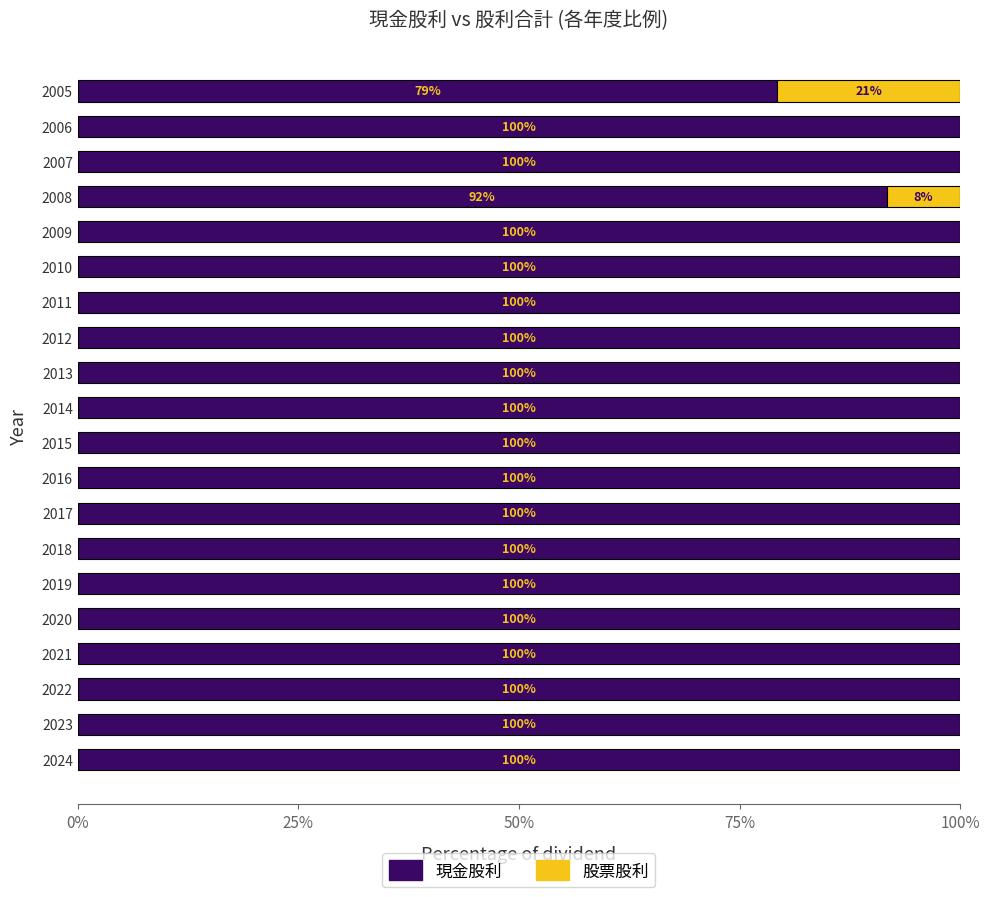

How many distinct data groups are displayed?

2